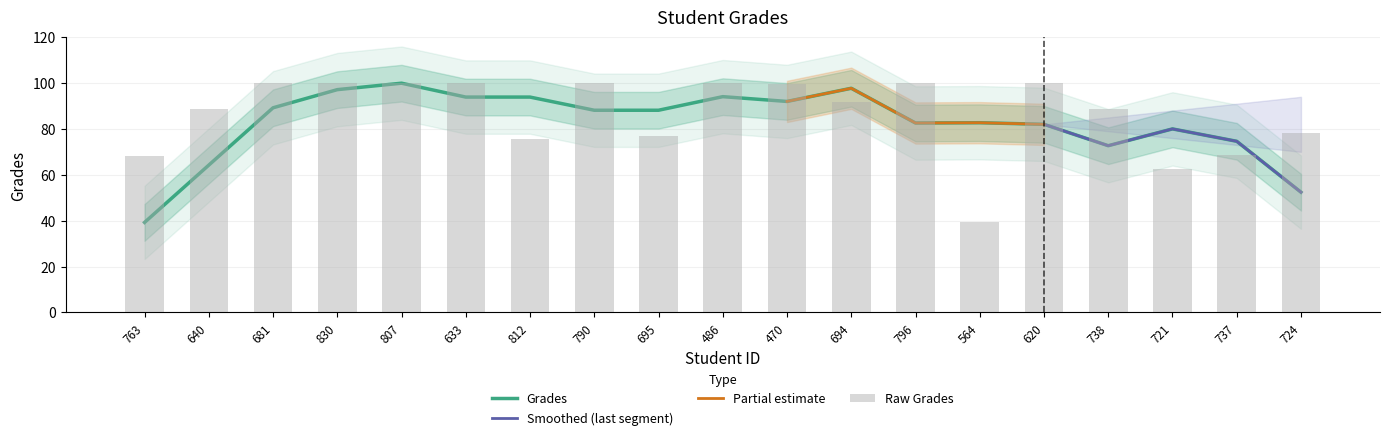

What is the approximate value at 763?

68.3